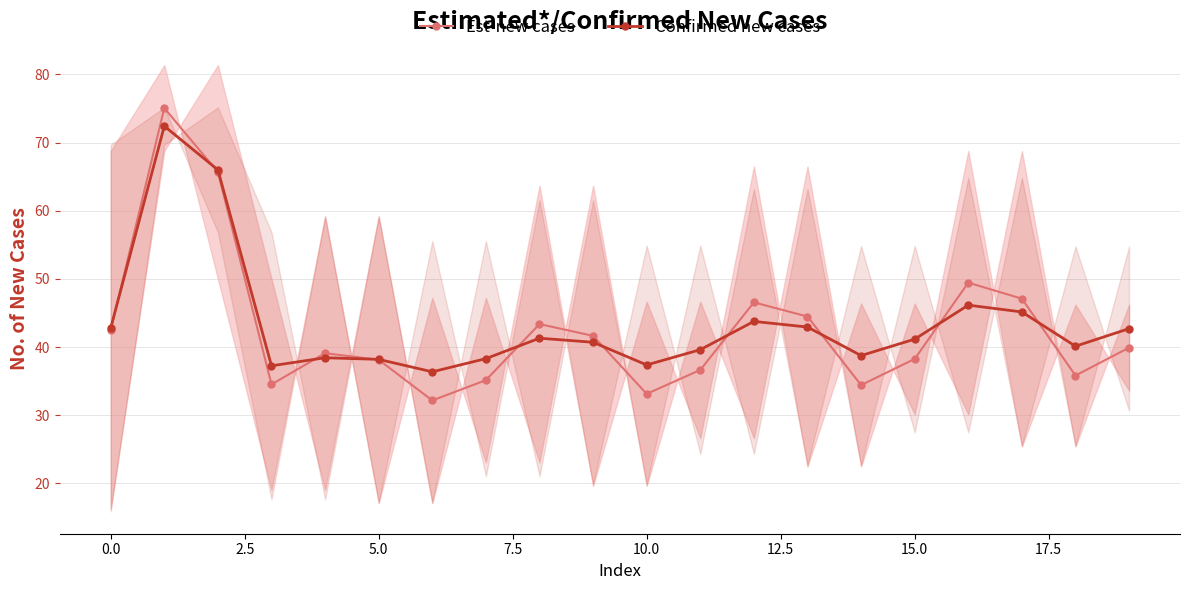

What is the highest value of the Confirmed new cases series?

72.4